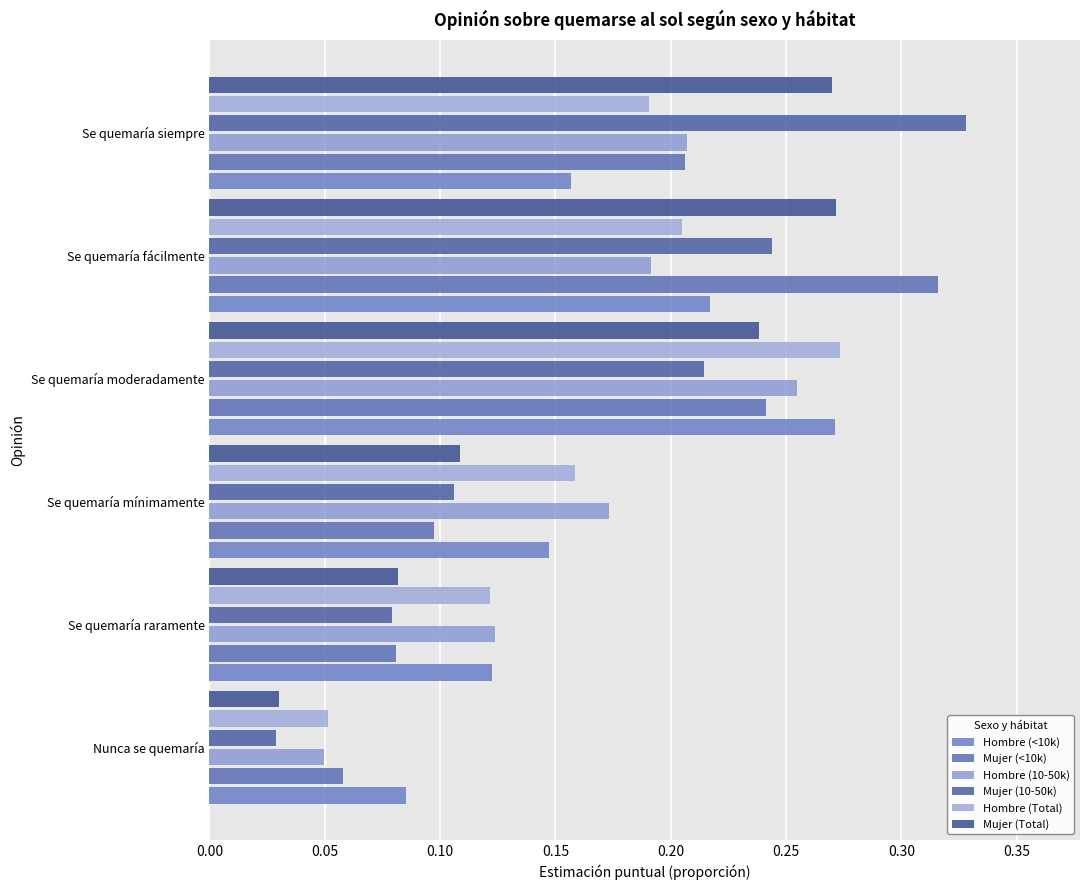

How many data points does each series have?

6